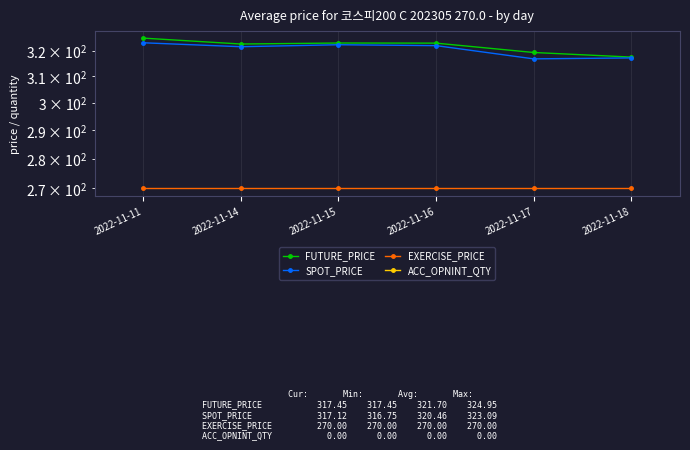

True or false: ACC_OPNINT_QTY has a value of 0.0 at 2022-11-17.

True